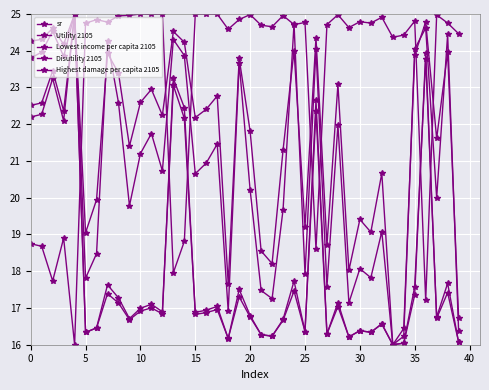

What is the label of the 28th point from the right?

12